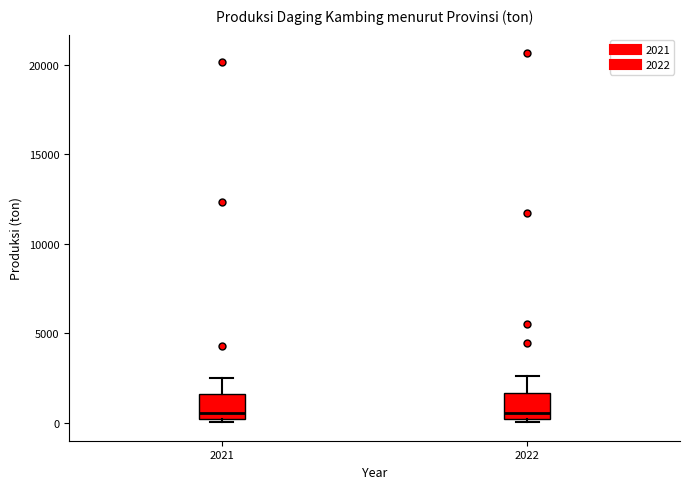

Reading left to right, read every box against the y-axis: the position of its median line, the range the box covers, and the ends of its whiskers. The values are not printed on the chart, so give them approximately, as read against the axis.

2021: median 500, box 0 to 1500, whiskers 0 (just below the box's lower edge) to 2500
2022: median 500, box 0 to 1500, whiskers 0 (just below the box's lower edge) to 2500